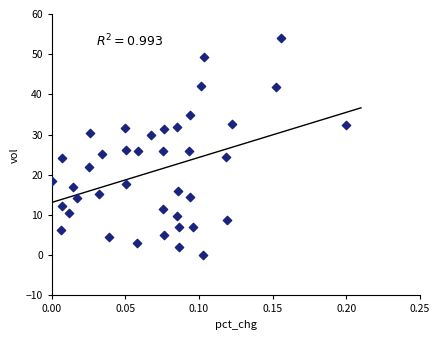

What is the range of Y values (max minus min)?

54.0